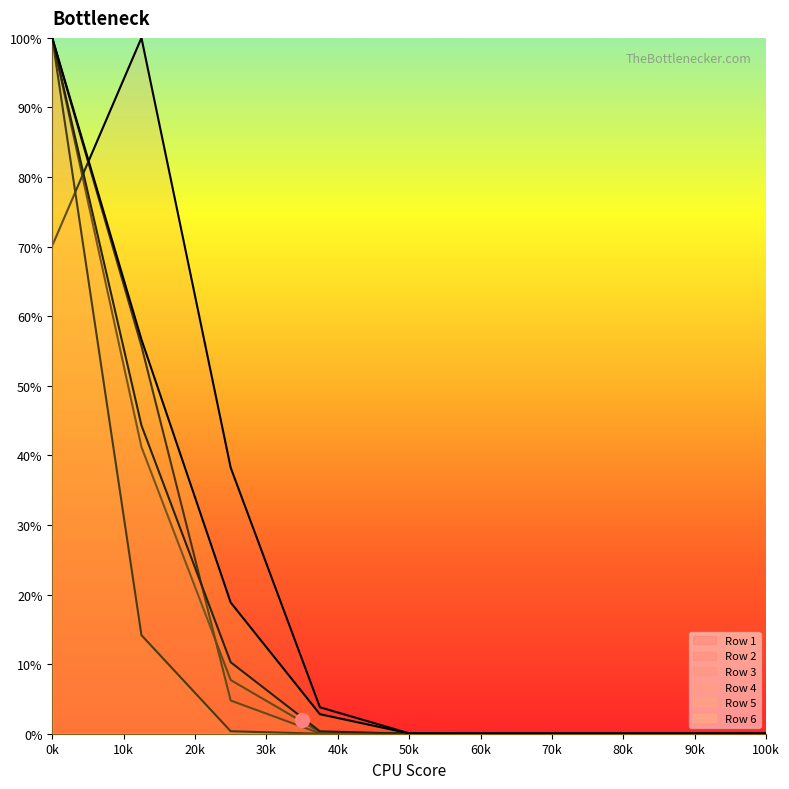

Does the chart display data point markers on the line(s)?

No